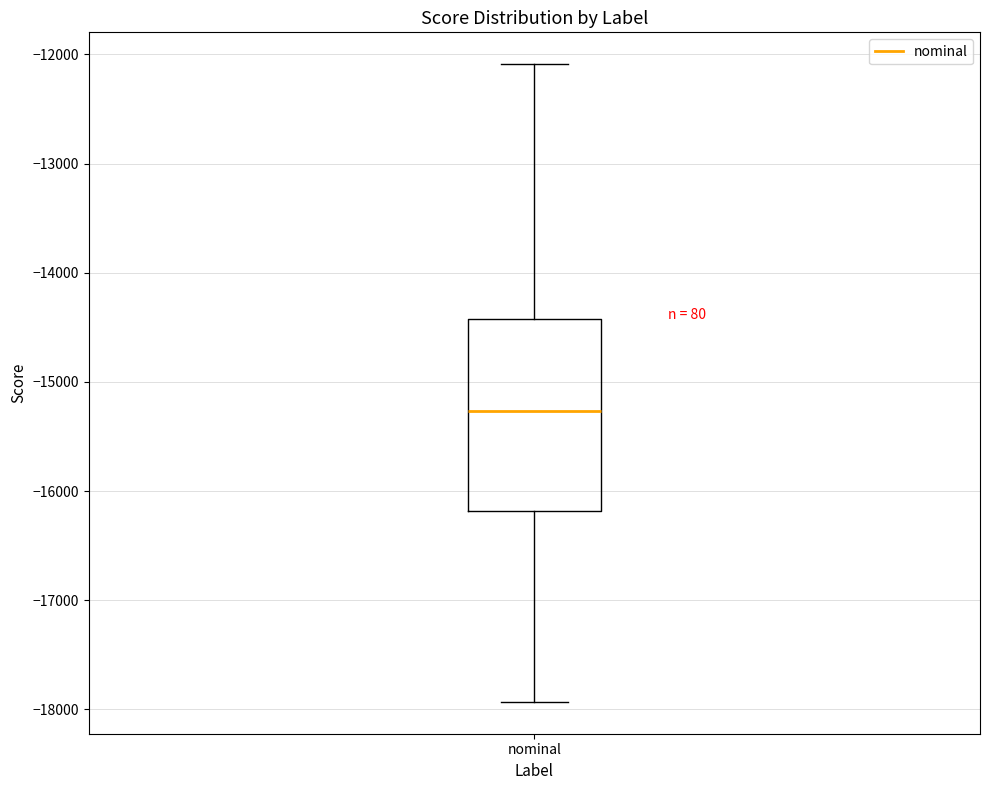

Where does the upper whisker of the box for nominal end on the y-axis? The values are not printed on the chart, so give them approximately, as read against the axis.

-12100